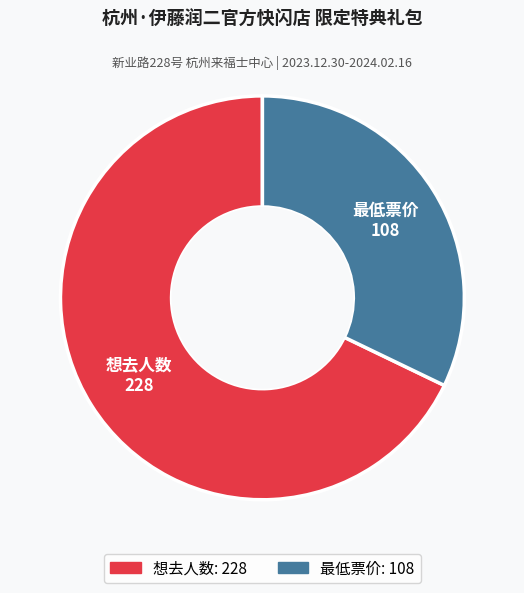

Does 最低票价 represent more than half of the total?

No